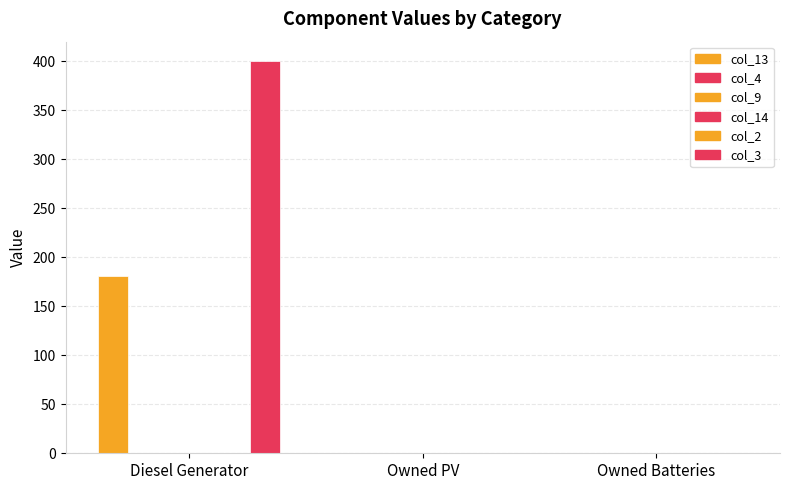

Is the value of col_9 at Owned Batteries greater than the value of col_13 at Owned Batteries?

No